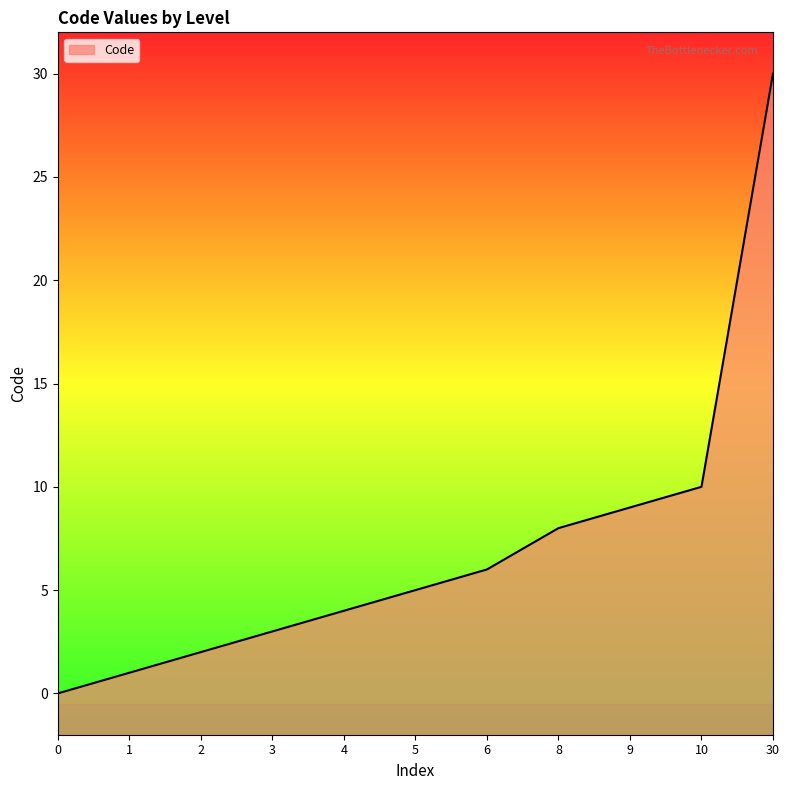

Is it true that the value at 4 is 4?

True